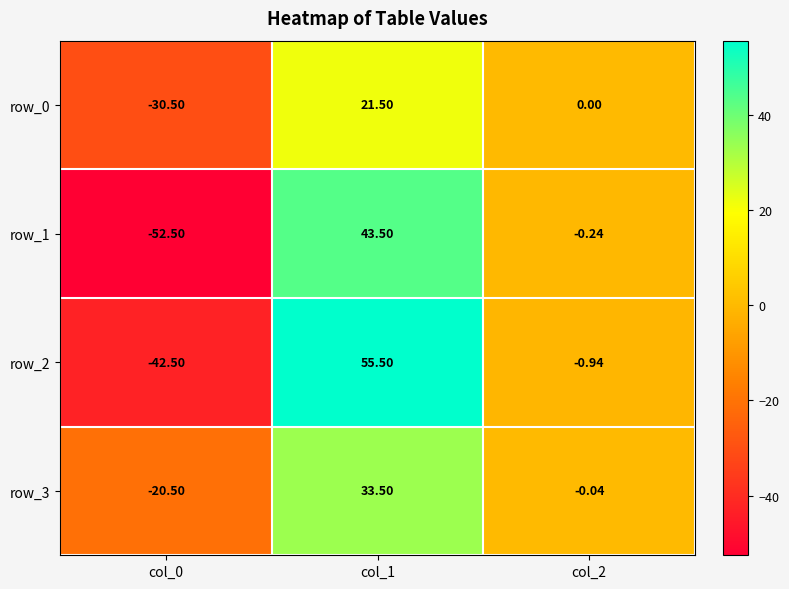

How many series are shown in this chart?

4